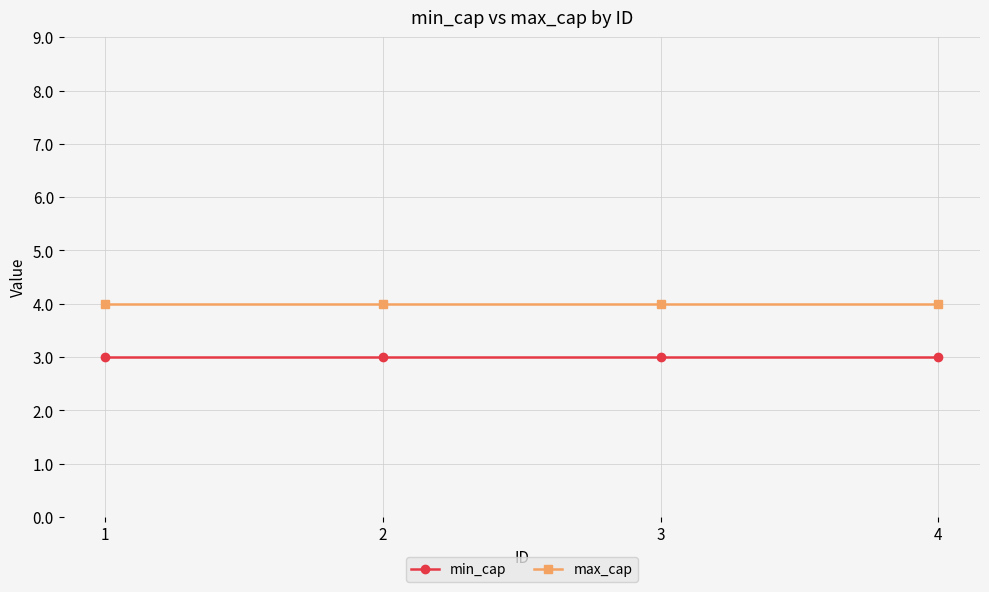

Which series has the largest total across all categories?

max_cap